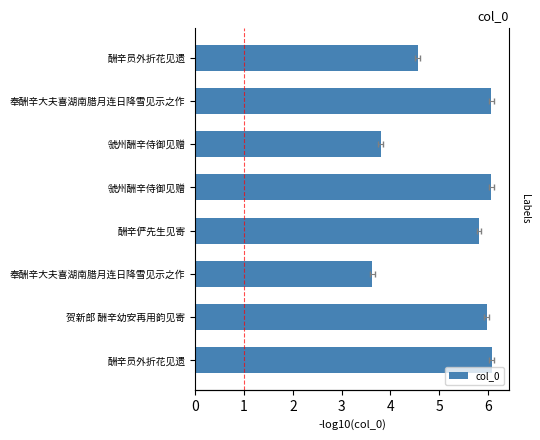

What is the value of the 7th bar from the left?

6.0